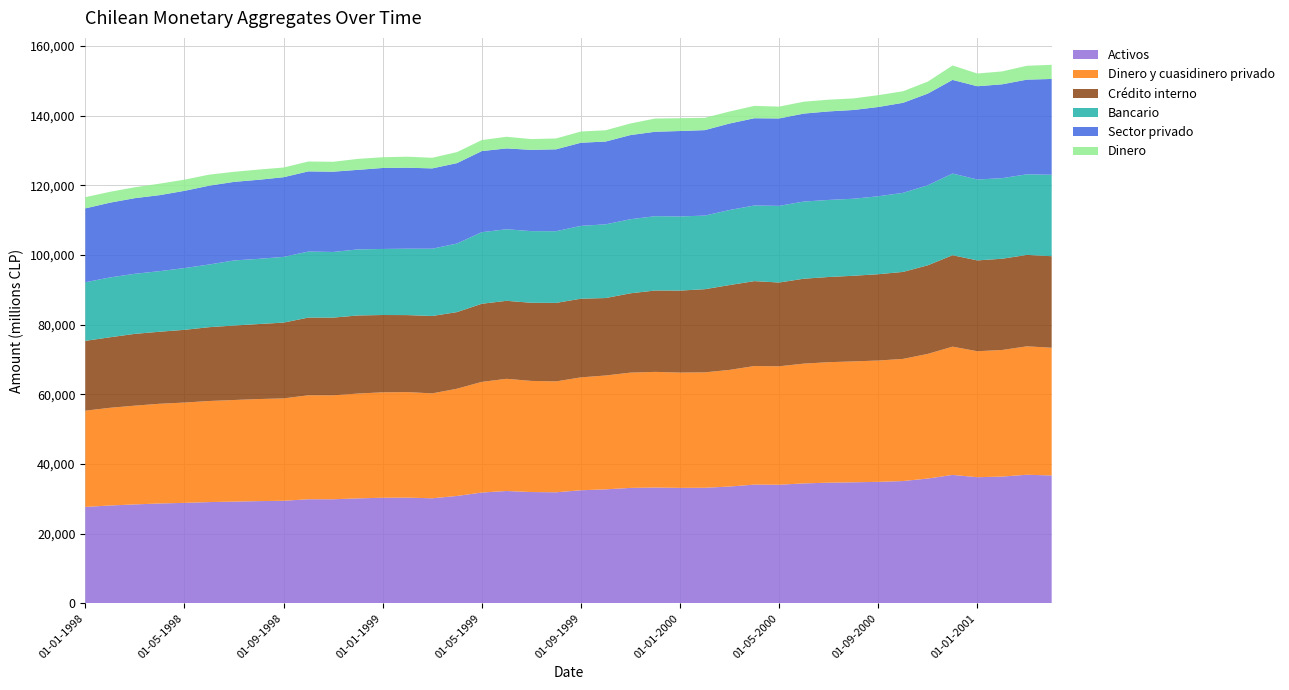

Reading right to left, transcribe all the data shown in this chart.

Sector privado: 01-04-2001=27500	01-03-2001=27177	01-02-2001=26945	01-01-2001=26773	01-12-2000=26874	01-11-2000=26309	01-10-2000=25854	01-09-2000=25627	01-08-2000=25477	01-07-2000=25415	01-06-2000=25257	01-05-2000=25097	01-04-2000=25052	01-03-2000=24831	01-02-2000=24540	01-01-2000=24528	01-12-1999=24243	01-11-1999=24158	01-10-1999=23769	01-09-1999=23869	01-08-1999=23512	01-07-1999=23338	01-06-1999=23200	01-05-1999=23287	01-04-1999=23082	01-03-1999=23059	01-02-1999=23248	01-01-1999=23250	01-12-1998=22840	01-11-1998=23051	01-10-1998=23019	01-09-1998=22873	01-08-1998=22703	01-07-1998=22556	01-06-1998=22628	01-05-1998=22177	01-04-1998=21821	01-03-1998=21717	01-02-1998=21468	01-01-1998=21212
Crédito interno: 01-04-2001=26277	01-03-2001=26243	01-02-2001=26193	01-01-2001=26076	01-12-2000=26249	01-11-2000=25433	01-10-2000=24974	01-09-2000=24777	01-08-2000=24584	01-07-2000=24454	01-06-2000=24375	01-05-2000=24051	01-04-2000=24377	01-03-2000=24353	01-02-2000=23869	01-01-2000=23536	01-12-1999=23360	01-11-1999=22771	01-10-1999=22232	01-09-1999=22585	01-08-1999=22531	01-07-1999=22429	01-06-1999=22391	01-05-1999=22428	01-04-1999=21990	01-03-1999=22218	01-02-1999=22105	01-01-1999=22196	01-12-1998=22417	01-11-1998=22308	01-10-1998=22306	01-09-1998=21757	01-08-1998=21531	01-07-1998=21383	01-06-1998=21193	01-05-1998=20877	01-04-1998=20677	01-03-1998=20608	01-02-1998=20245	01-01-1998=20045
Dinero y cuasidinero privado: 01-04-2001=36666	01-03-2001=36868	01-02-2001=36343	01-01-2001=36164	01-12-2000=36821	01-11-2000=35782	01-10-2000=35062	01-09-2000=34831	01-08-2000=34704	01-07-2000=34592	01-06-2000=34387	01-05-2000=34003	01-04-2000=34038	01-03-2000=33485	01-02-2000=33132	01-01-2000=33101	01-12-1999=33200	01-11-1999=33094	01-10-1999=32681	01-09-1999=32412	01-08-1999=31835	01-07-1999=31904	01-06-1999=32204	01-05-1999=31764	01-04-1999=30785	01-03-1999=30114	01-02-1999=30298	01-01-1999=30266	01-12-1998=30088	01-11-1998=29834	01-10-1998=29841	01-09-1998=29394	01-08-1998=29301	01-07-1998=29163	01-06-1998=29020	01-05-1998=28797	01-04-1998=28624	01-03-1998=28353	01-02-1998=28047	01-01-1998=27632
Bancario: 01-04-2001=23383	01-03-2001=23144	01-02-2001=23131	01-01-2001=23224	01-12-2000=23456	01-11-2000=22982	01-10-2000=22694	01-09-2000=22377	01-08-2000=22115	01-07-2000=22124	01-06-2000=22149	01-05-2000=22004	01-04-2000=21712	01-03-2000=21547	01-02-2000=21131	01-01-2000=21282	01-12-1999=21338	01-11-1999=21266	01-10-1999=21165	01-09-1999=20906	01-08-1999=20583	01-07-1999=20568	01-06-1999=20549	01-05-1999=20543	01-04-1999=19686	01-03-1999=19314	01-02-1999=19063	01-01-1999=18961	01-12-1998=18967	01-11-1998=18846	01-10-1998=18955	01-09-1998=18865	01-08-1998=18718	01-07-1998=18682	01-06-1998=17998	01-05-1998=17727	01-04-1998=17393	01-03-1998=17247	01-02-1998=17179	01-01-1998=16818
Dinero: 01-04-2001=4063	01-03-2001=3978	01-02-2001=3705	01-01-2001=3655	01-12-2000=4145	01-11-2000=3442	01-10-2000=3313	01-09-2000=3396	01-08-2000=3323	01-07-2000=3367	01-06-2000=3412	01-05-2000=3396	01-04-2000=3548	01-03-2000=3449	01-02-2000=3533	01-01-2000=3677	01-12-1999=3792	01-11-1999=3330	01-10-1999=3241	01-09-1999=3221	01-08-1999=3118	01-07-1999=3084	01-06-1999=3343	01-05-1999=3161	01-04-1999=3172	01-03-1999=3045	01-02-1999=3163	01-01-1999=3081	01-12-1998=3149	01-11-1998=2840	01-10-1998=2836	01-09-1998=2781	01-08-1998=2932	01-07-1998=2890	01-06-1998=3171	01-05-1998=3203	01-04-1998=3299	01-03-1998=3128	01-02-1998=3120	01-01-1998=3209
Activos: 01-04-2001=36666	01-03-2001=36868	01-02-2001=36343	01-01-2001=36164	01-12-2000=36821	01-11-2000=35782	01-10-2000=35062	01-09-2000=34831	01-08-2000=34704	01-07-2000=34592	01-06-2000=34387	01-05-2000=34003	01-04-2000=34038	01-03-2000=33485	01-02-2000=33132	01-01-2000=33101	01-12-1999=33200	01-11-1999=33094	01-10-1999=32681	01-09-1999=32412	01-08-1999=31835	01-07-1999=31904	01-06-1999=32204	01-05-1999=31764	01-04-1999=30785	01-03-1999=30114	01-02-1999=30298	01-01-1999=30266	01-12-1998=30088	01-11-1998=29834	01-10-1998=29841	01-09-1998=29394	01-08-1998=29301	01-07-1998=29163	01-06-1998=29020	01-05-1998=28797	01-04-1998=28624	01-03-1998=28353	01-02-1998=28047	01-01-1998=27632